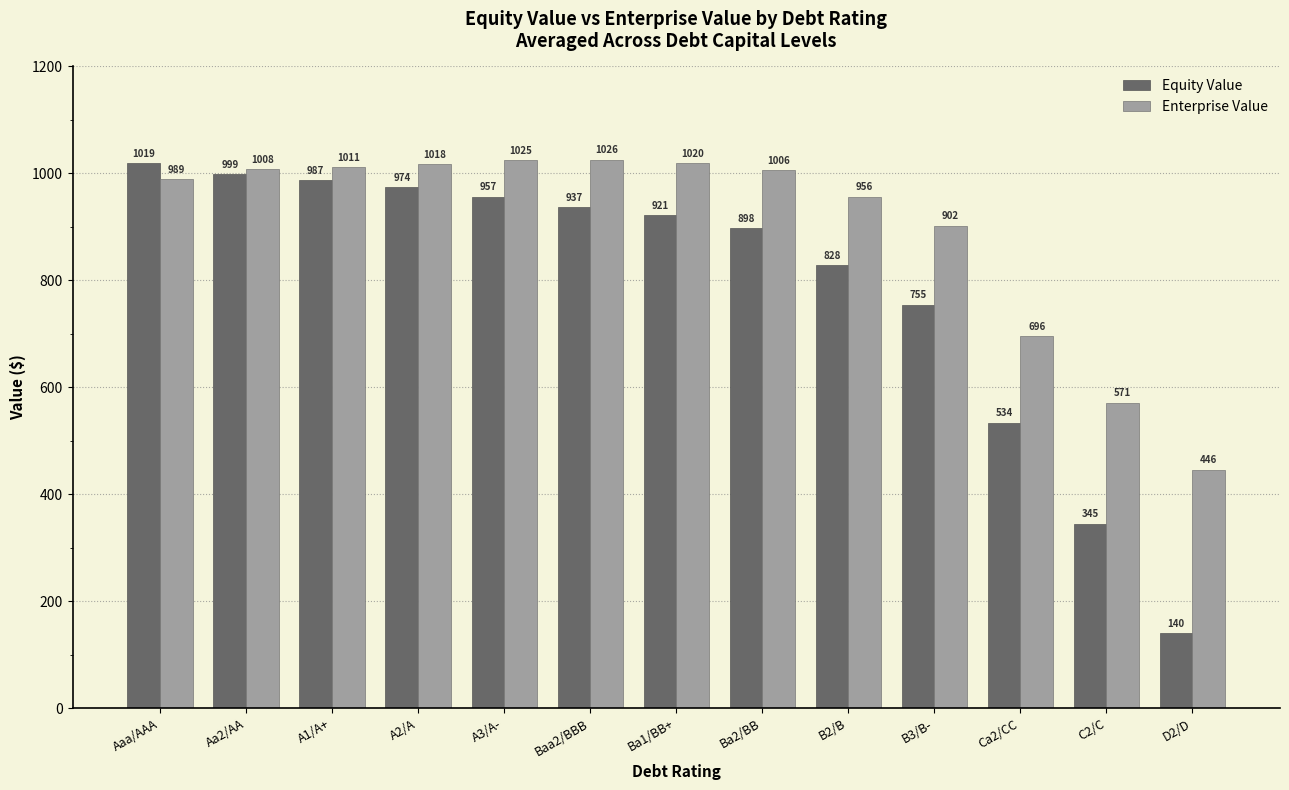

Which series has the widest spread of values?

Equity Value